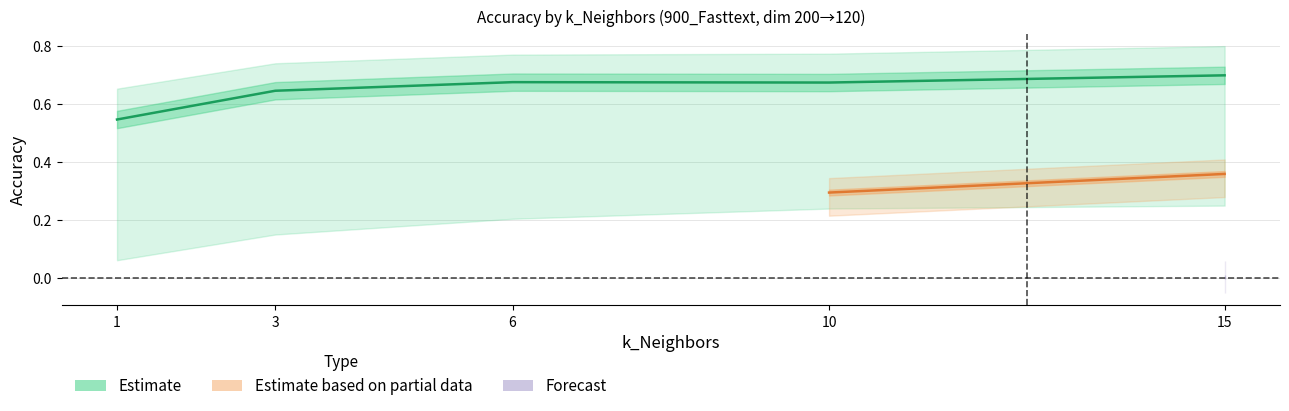

At how many categories does at least one series exceed 0?

5